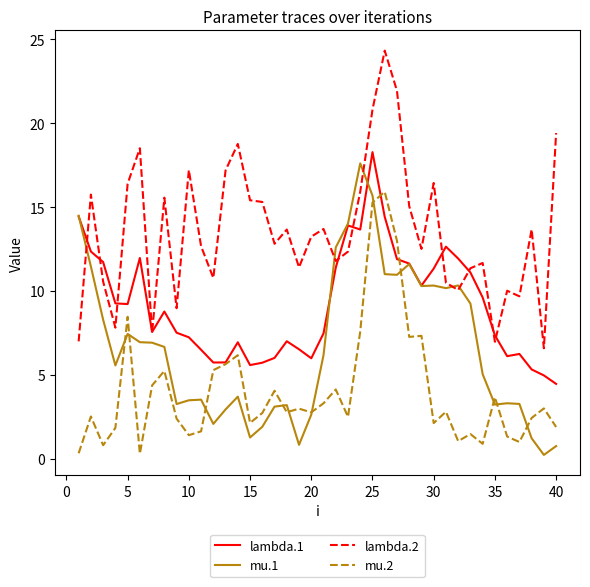

List the series in order of their overall mean, lowest first.

mu.2, mu.1, lambda.1, lambda.2